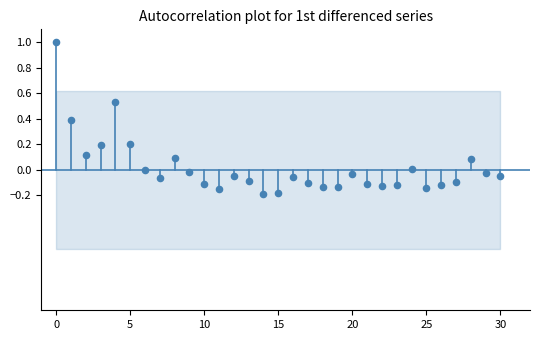

What is the range of Y values (max minus min)?

1.2